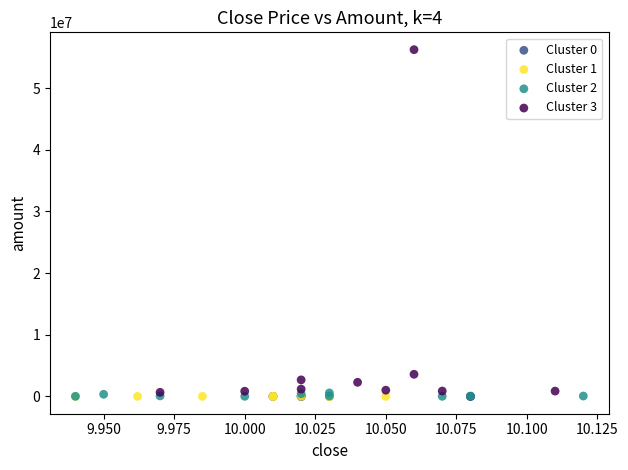

Which series has the widest spread of Y values?

Cluster 3